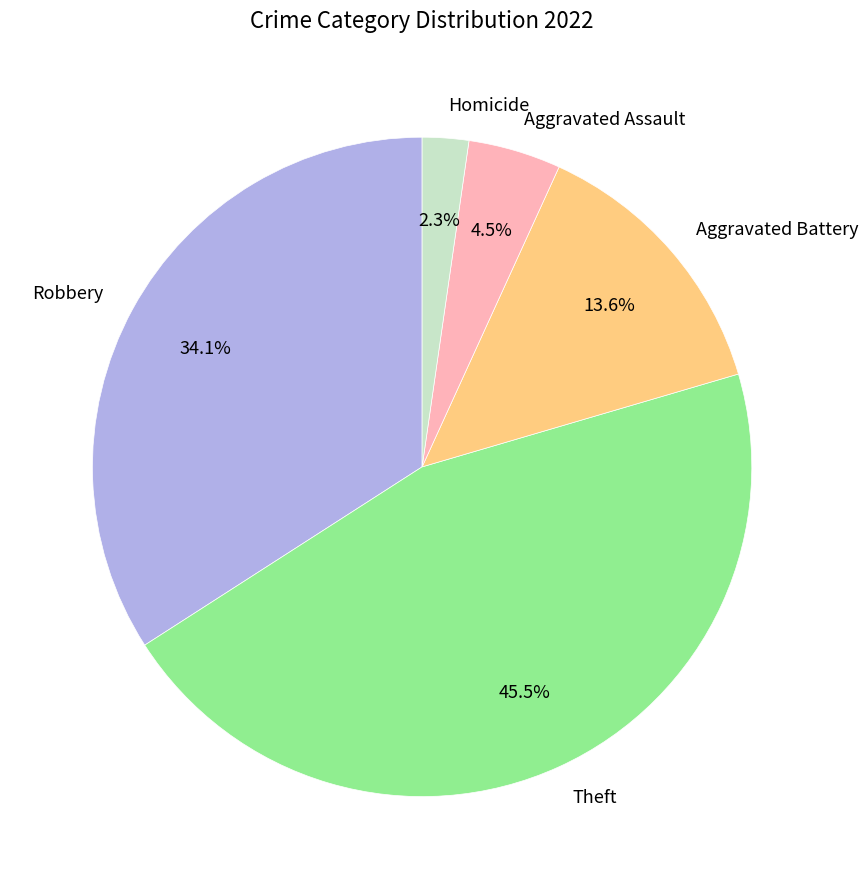

What portion of the pie excludes Aggravated Assault?

95.5%